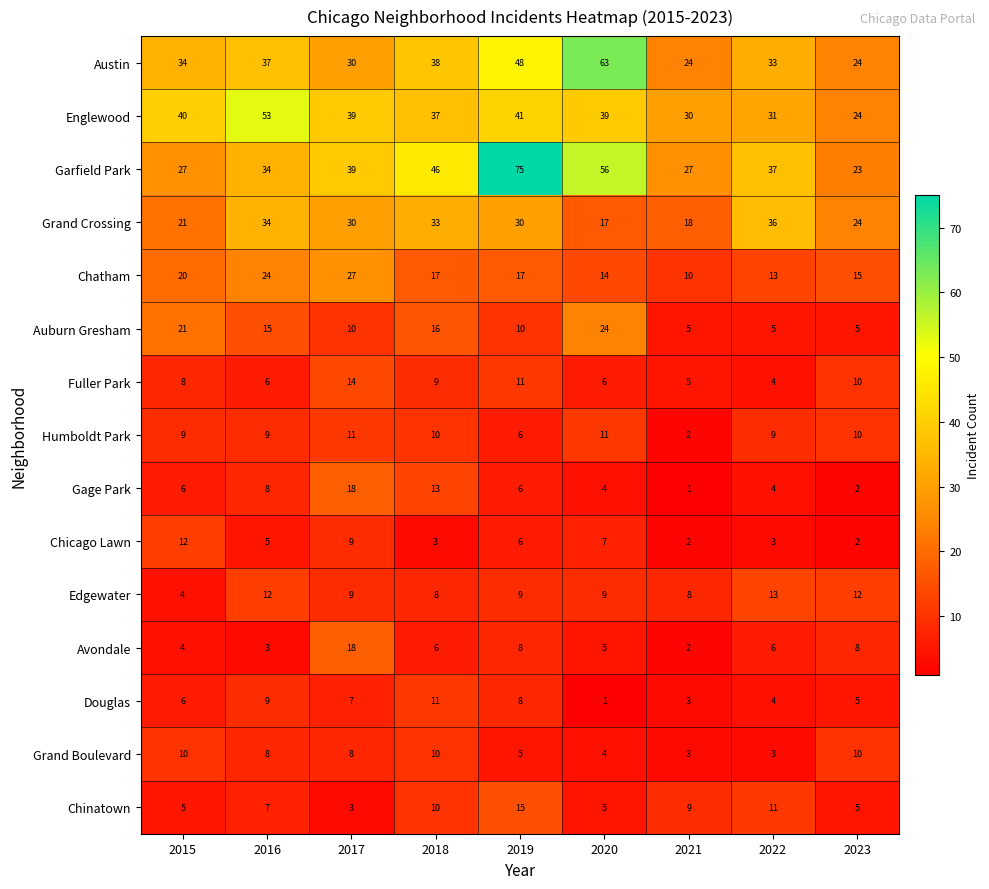

The value of Englewood at 2015 is 63. True or false?

False